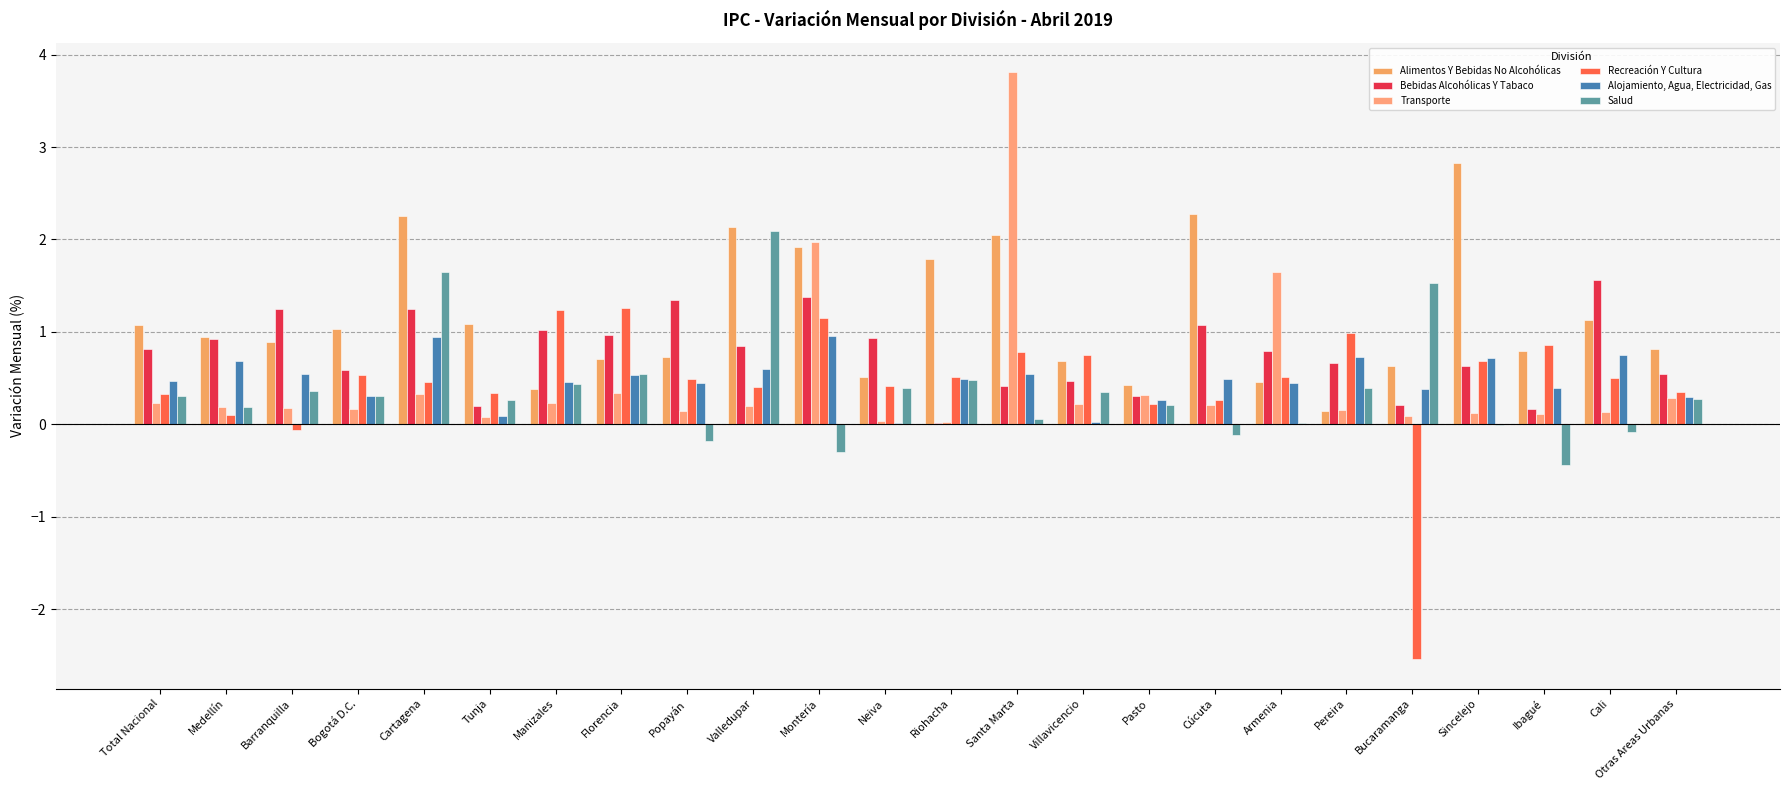

Reading left to right, transcribe all the data shown in this chart.

Alimentos Y Bebidas No Alcohólicas: 1.1	0.9	0.9	1.0	2.2	1.1	0.4	0.7	0.7	2.1	1.9	0.5	1.8	2.0	0.7	0.4	2.3	0.5	0.1	0.6	2.8	0.8	1.1	0.8
Bebidas Alcohólicas Y Tabaco: 0.8	0.9	1.2	0.6	1.2	0.2	1.0	1.0	1.4	0.8	1.4	0.9	0.0	0.4	0.5	0.3	1.1	0.8	0.7	0.2	0.6	0.2	1.6	0.5
Transporte: 0.2	0.2	0.2	0.2	0.3	0.1	0.2	0.3	0.1	0.2	2.0	0.0	0.0	3.8	0.2	0.3	0.2	1.6	0.1	0.1	0.1	0.1	0.1	0.3
Recreación Y Cultura: 0.3	0.1	-0.1	0.5	0.5	0.3	1.2	1.3	0.5	0.4	1.1	0.4	0.5	0.8	0.8	0.2	0.3	0.5	1.0	-2.5	0.7	0.9	0.5	0.3
Alojamiento, Agua, Electricidad, Gas: 0.5	0.7	0.6	0.3	0.9	0.1	0.5	0.5	0.5	0.6	1.0	0.0	0.5	0.5	0.0	0.3	0.5	0.5	0.7	0.4	0.7	0.4	0.8	0.3
Salud: 0.3	0.2	0.4	0.3	1.6	0.3	0.4	0.5	-0.2	2.1	-0.3	0.4	0.5	0.1	0.3	0.2	-0.1	0.0	0.4	1.5	-0.0	-0.4	-0.1	0.3